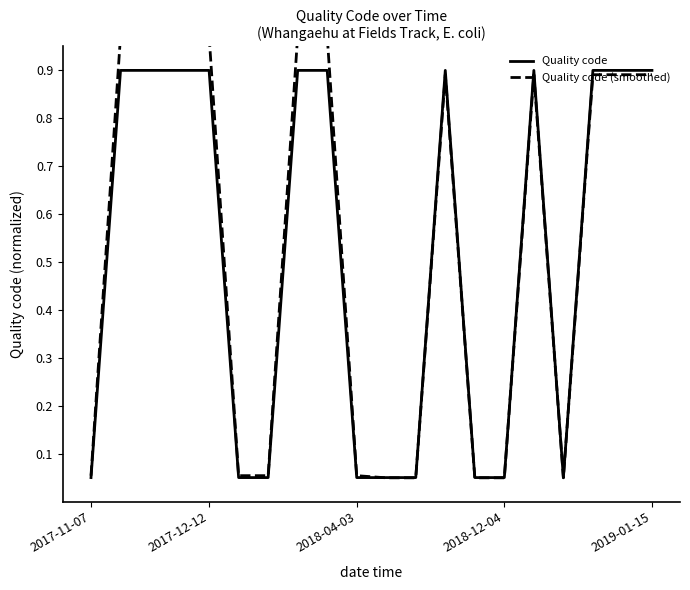

Rank the series by their average value, from lowest to highest.

Quality code, Quality code (smoothed)